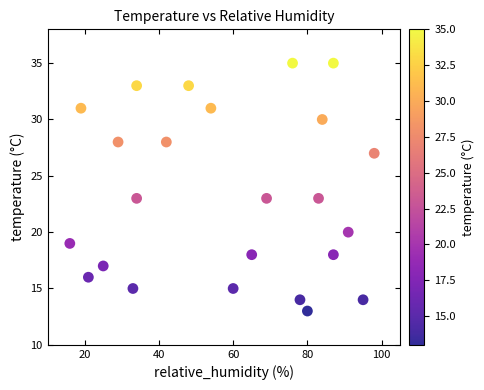

What is the range of Y values (max minus min)?

22